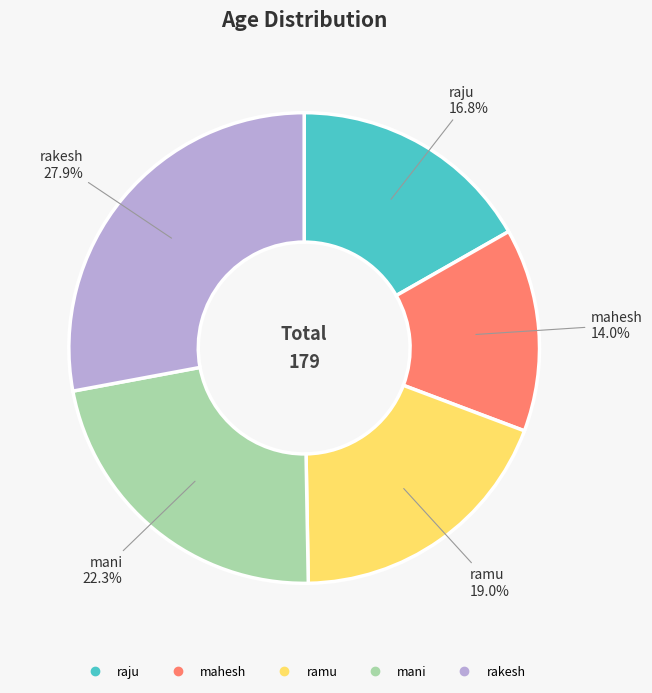

To the nearest percent, what is the combined percentage of ramu and mahesh?

33%